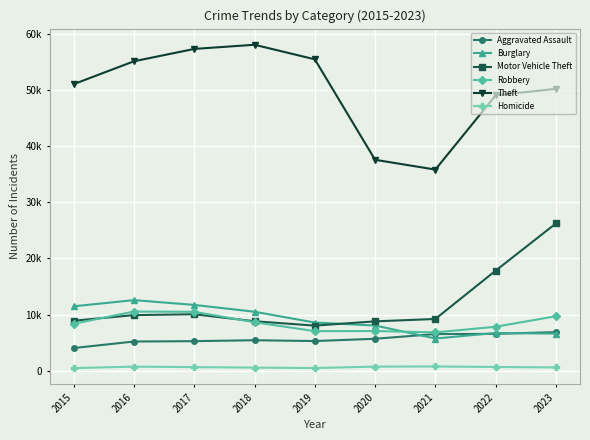

What is the lowest value of the Homicide series?

447